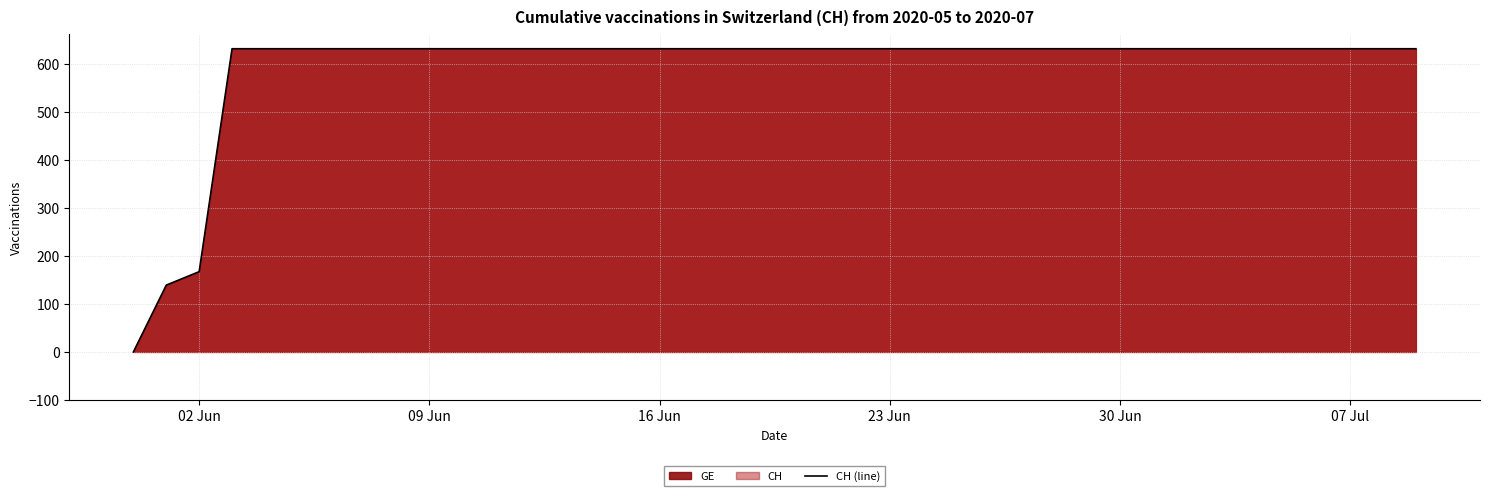

What is the maximum value shown in the chart?

631